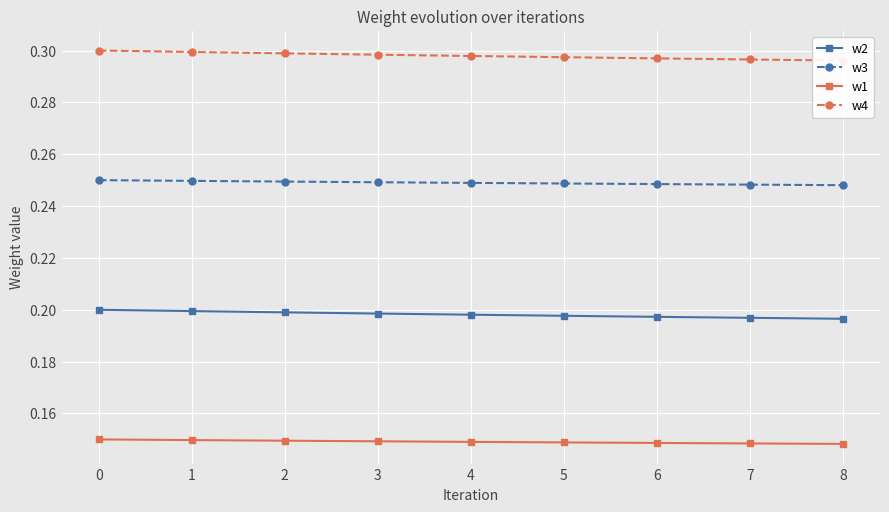

Which series has the largest total across all categories?

w4